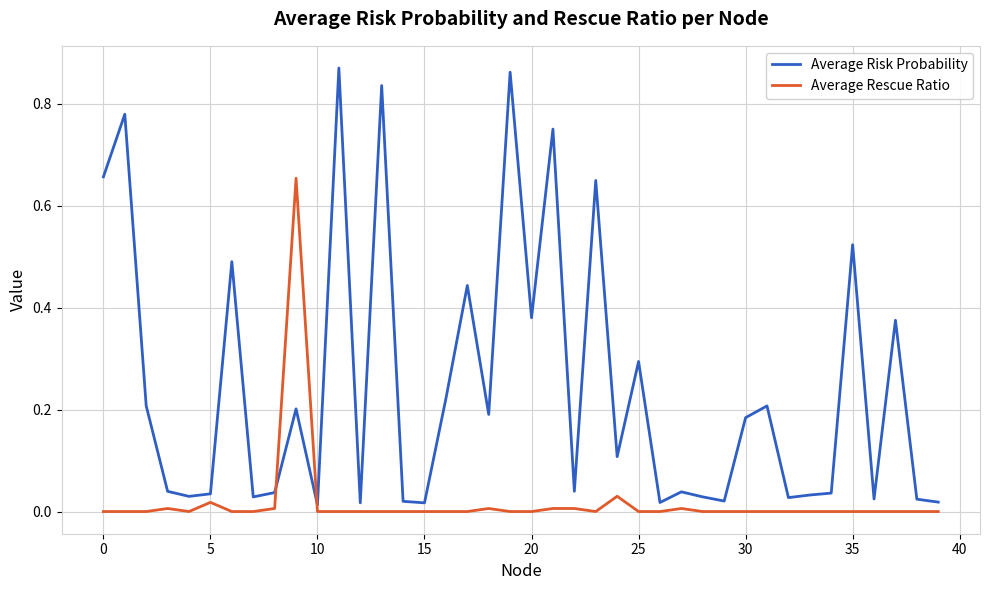

Which series has the largest total across all categories?

Average Risk Probability